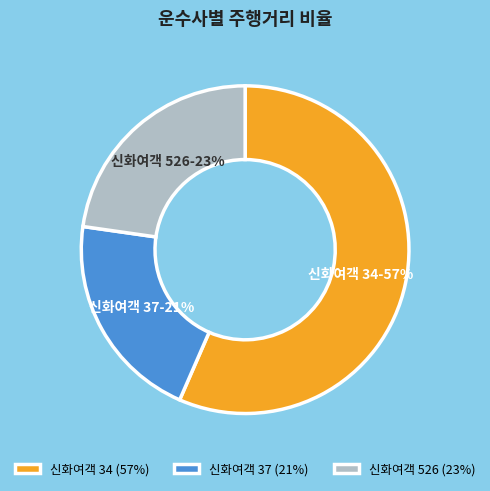

Which has a higher value, 신화여객 34 or 신화여객 526?

신화여객 34